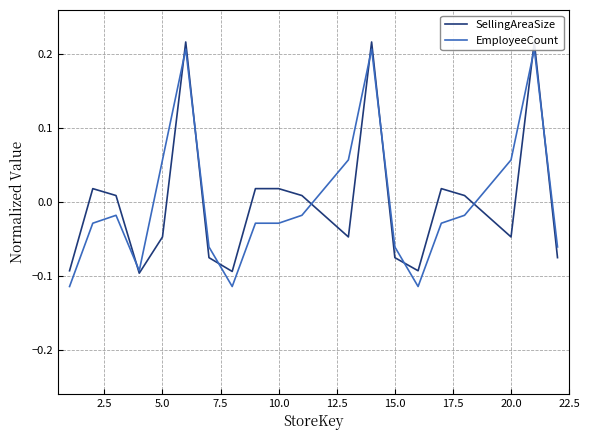

Reading left to right, extract all data points from this chart.

SellingAreaSize: -0.1	0.0	0.0	-0.1	-0.0	0.2	-0.1	-0.1	0.0	0.0	0.0	-0.0	0.2	-0.1	-0.1	0.0	0.0	-0.0	0.2	-0.1
EmployeeCount: -0.1	-0.0	-0.0	-0.1	0.1	0.2	-0.1	-0.1	-0.0	-0.0	-0.0	0.1	0.2	-0.1	-0.1	-0.0	-0.0	0.1	0.2	-0.1